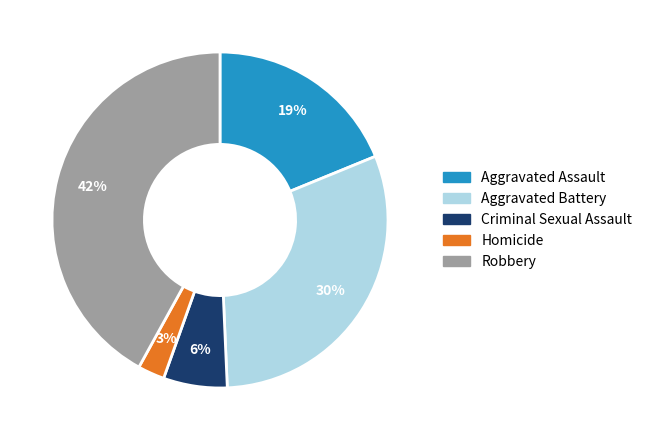

To the nearest percent, what portion does Criminal Sexual Assault represent?

6%